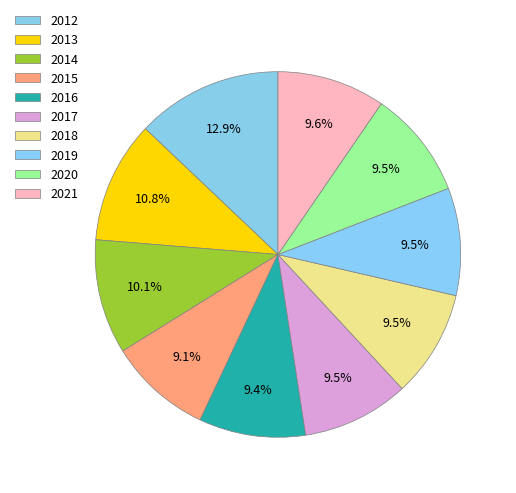

Is the sum of 2014 and 2012 greater than half?

No